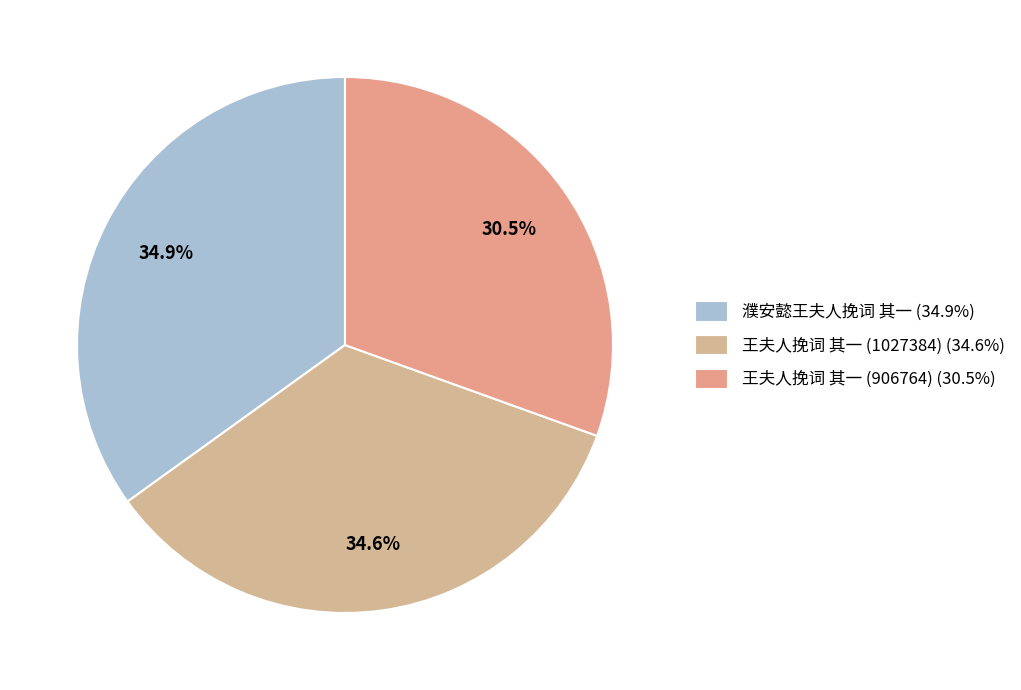

Is 濮安懿王夫人挽词 其一 the majority of the pie?

No